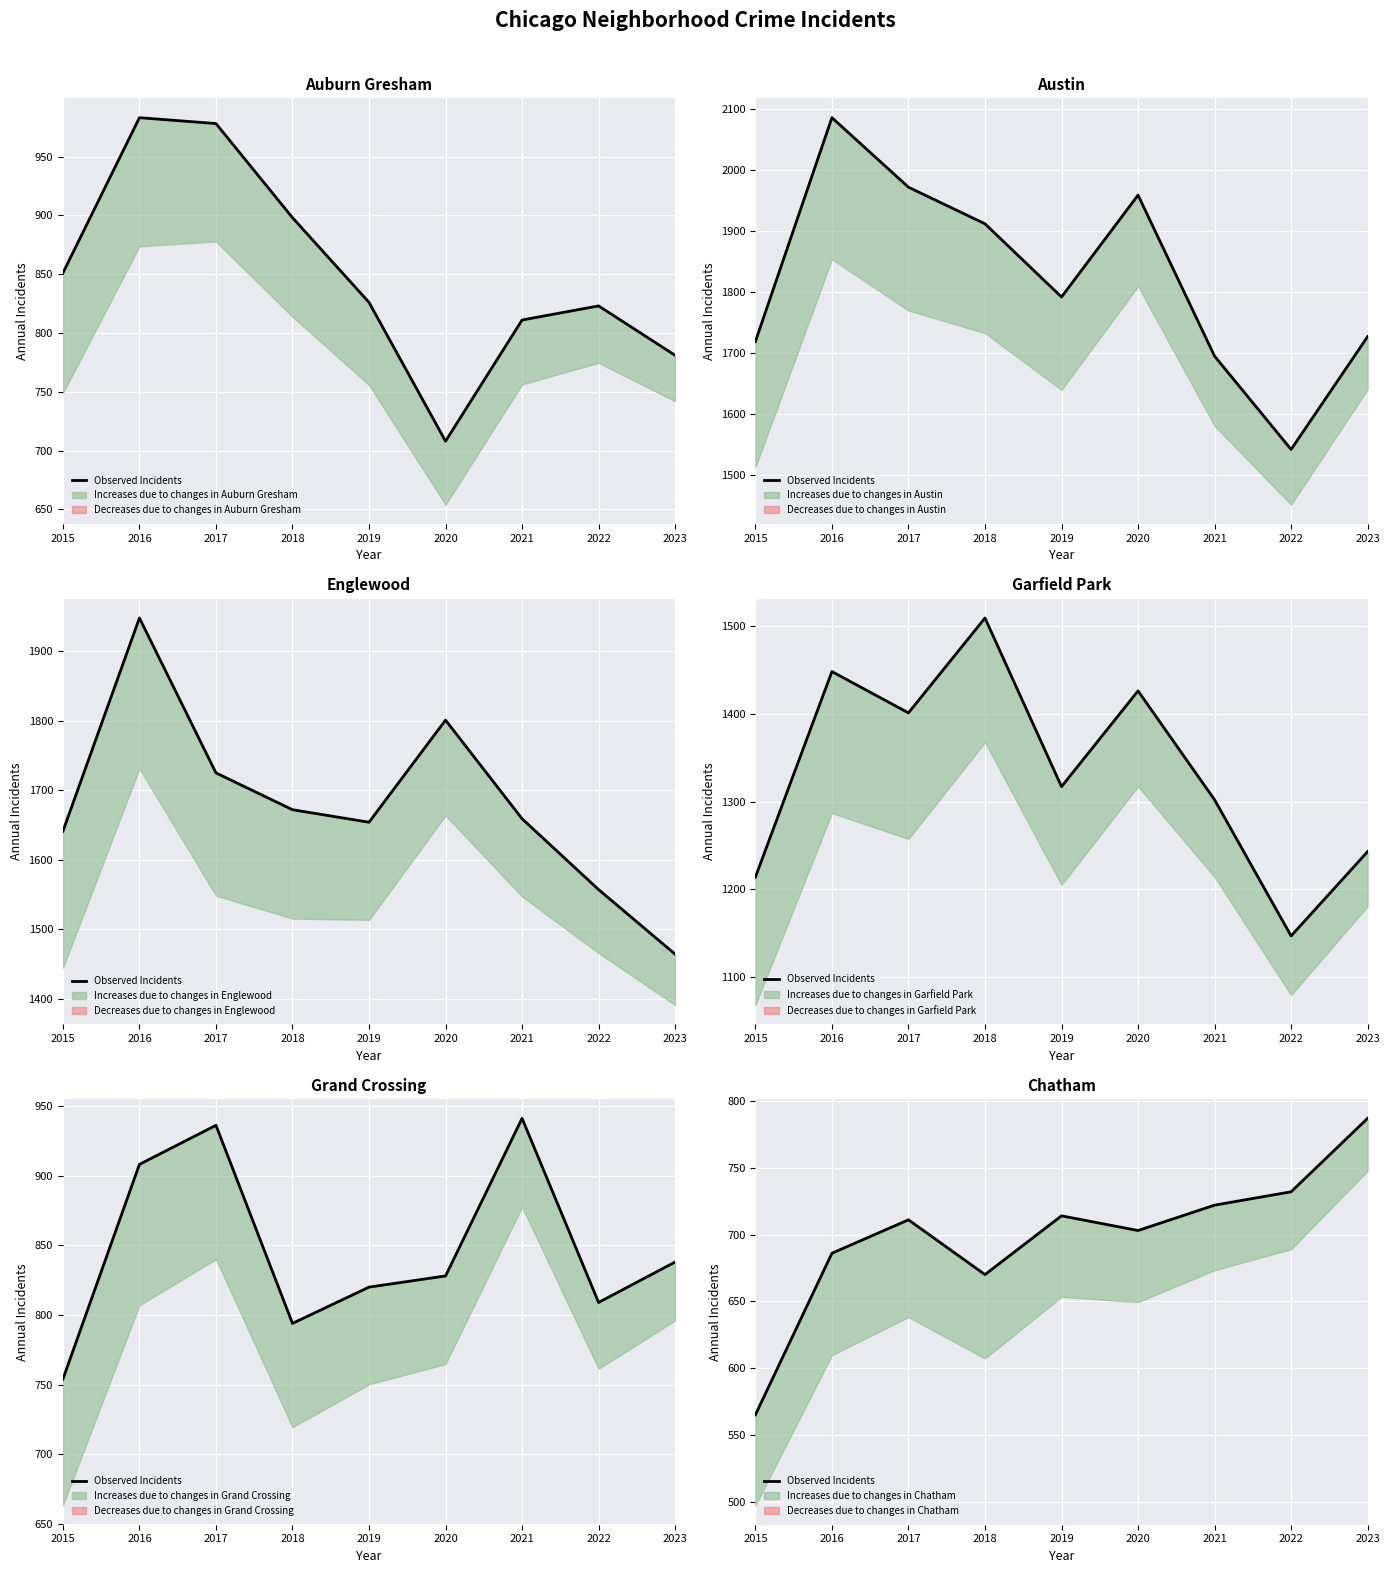

How many data points are above 711?

4